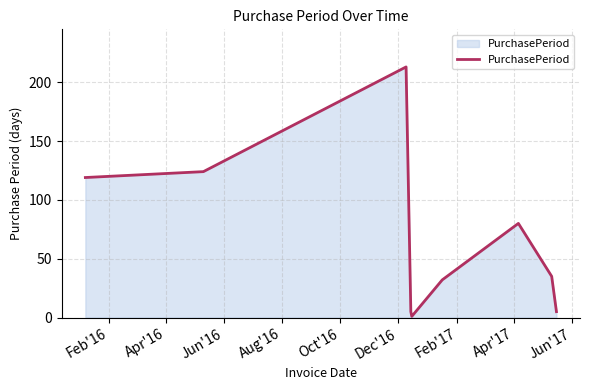

What is the maximum value shown in the chart?

213